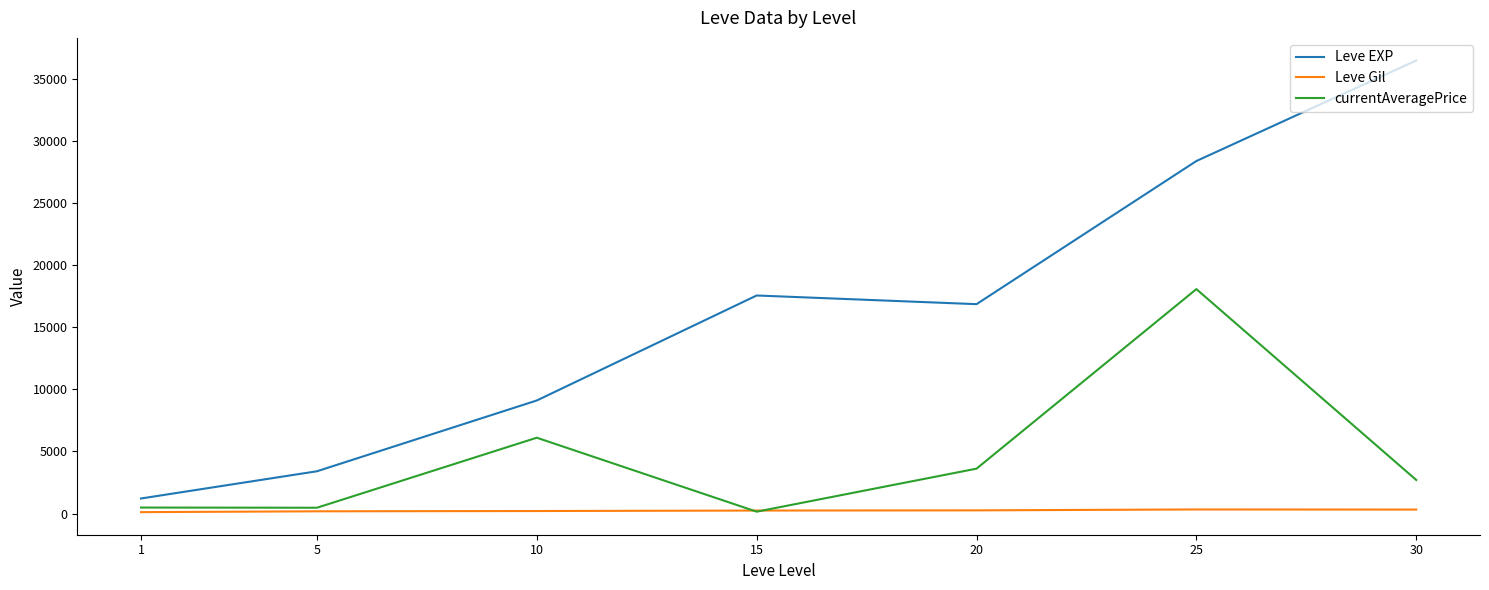

True or false: currentAveragePrice and Leve EXP cross at least once.

False